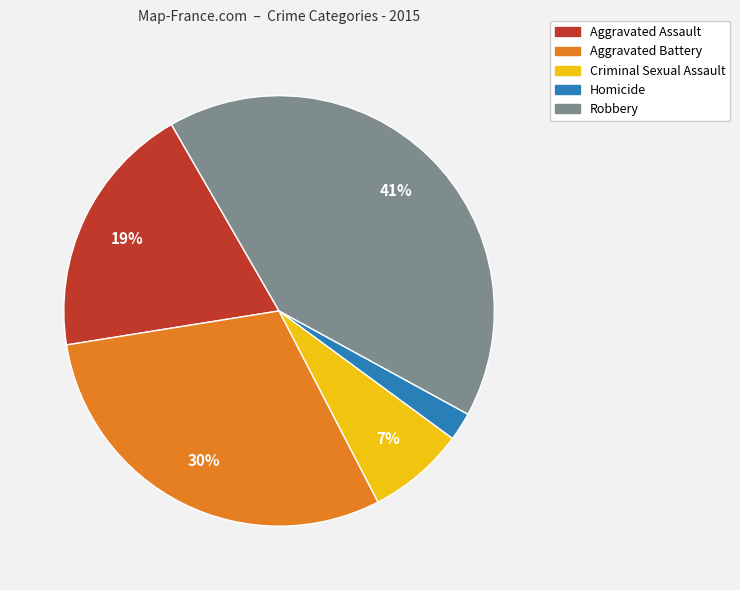

To the nearest percent, what is the difference between the Aggravated Assault and Aggravated Battery slice percentages?

11%